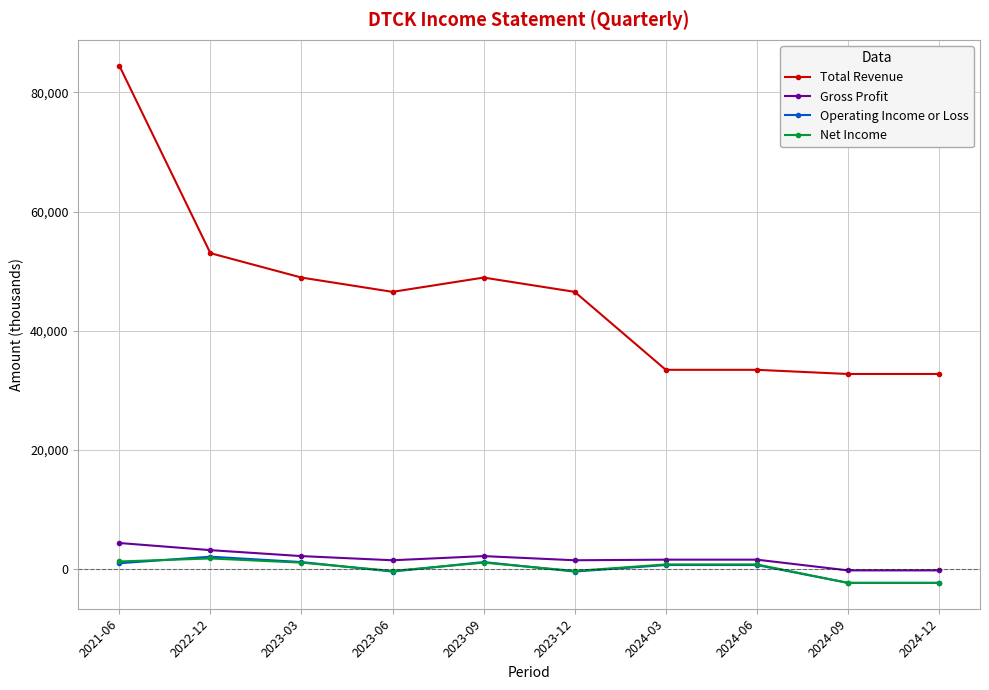

True or false: Net Income has more than 0 points higher than both neighbors.

True